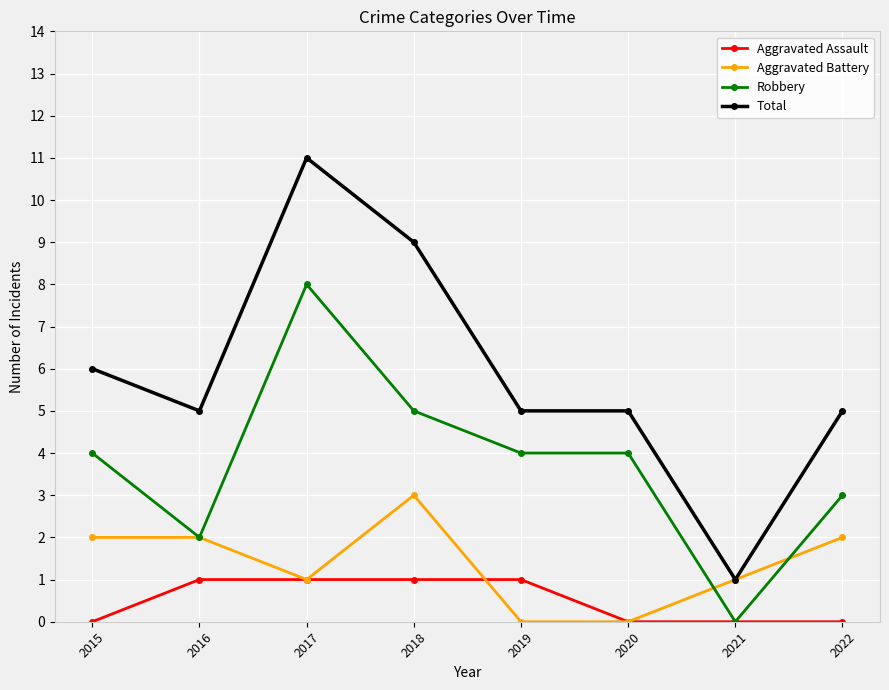

True or false: Robbery and Total cross at least once.

False